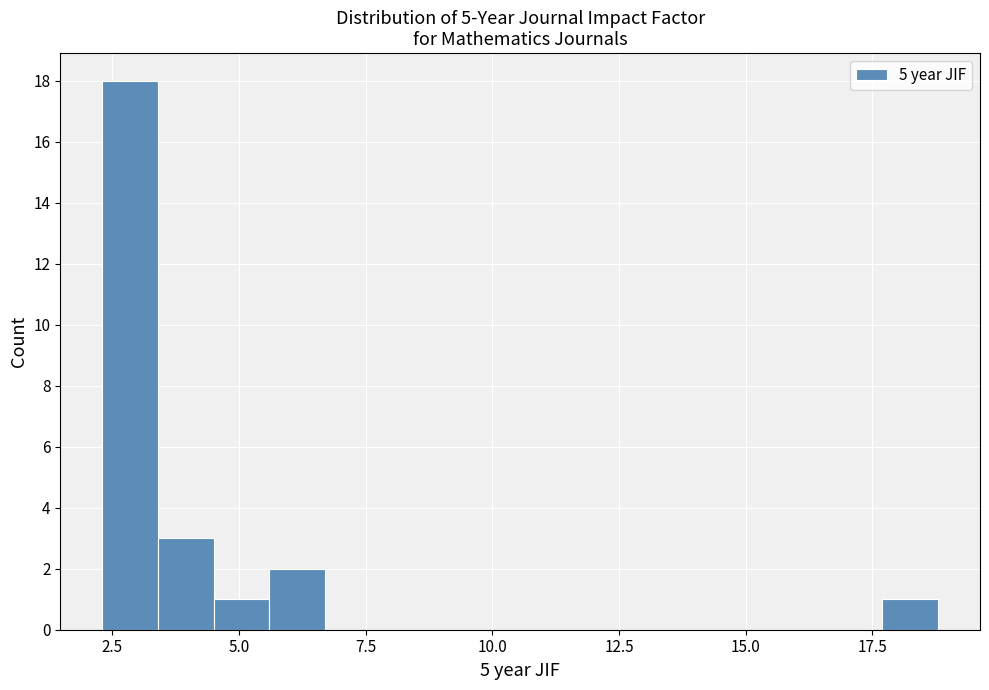

Around what value on the x-axis is the tallest bar? Give the approximate position of its centre, as read against the axis.

3.0